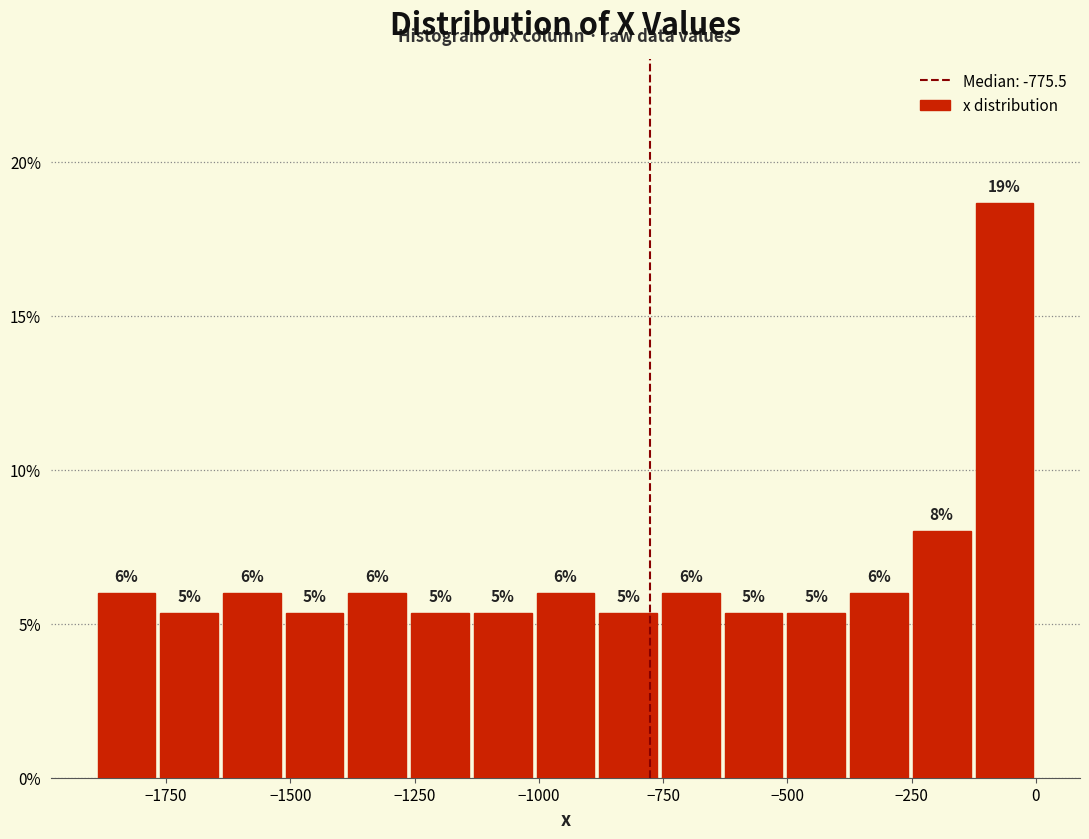

Around what value on the x-axis is the tallest bar? Give the approximate position of its centre, as read against the axis.

-50